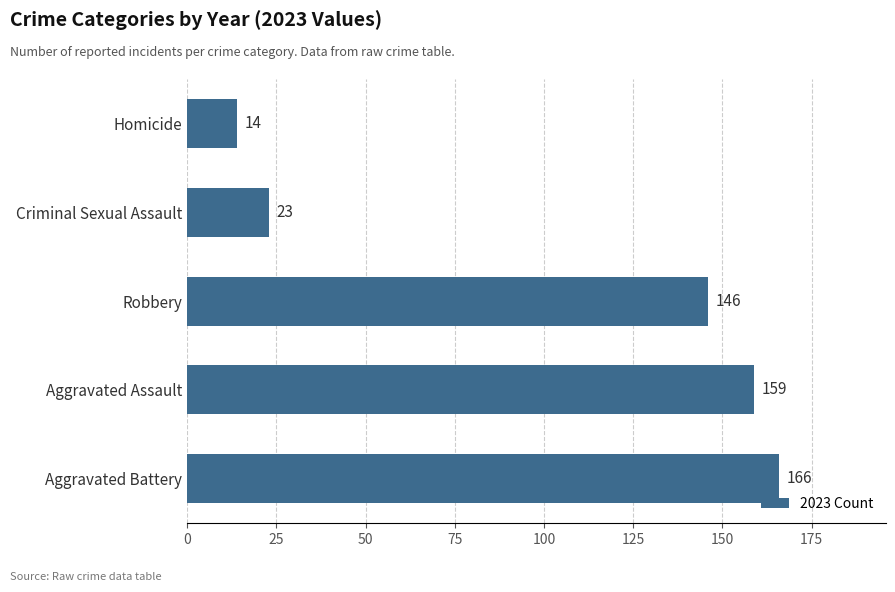

Are the bars horizontal?

Yes